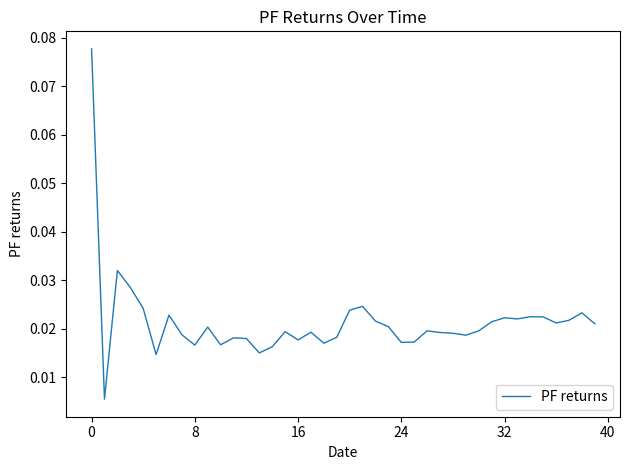

What is the greatest value displayed?

0.1